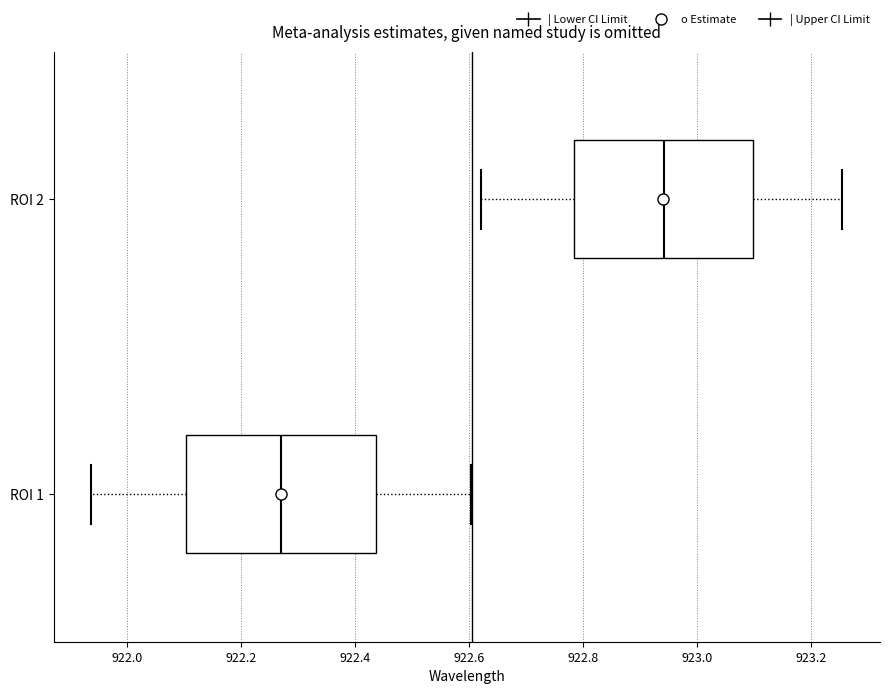

Reading bottom to top, transcribe this box plot: for each box, give where its median line is, the range the box spans, and where its two whiskers end, as read against the x-axis. The values are not printed on the chart, so give them approximately, as read against the axis.

ROI 1: median 922.28, box 922.10 to 922.44, whiskers 921.94 to 922.60
ROI 2: median 922.94, box 922.78 to 923.10, whiskers 922.62 to 923.26